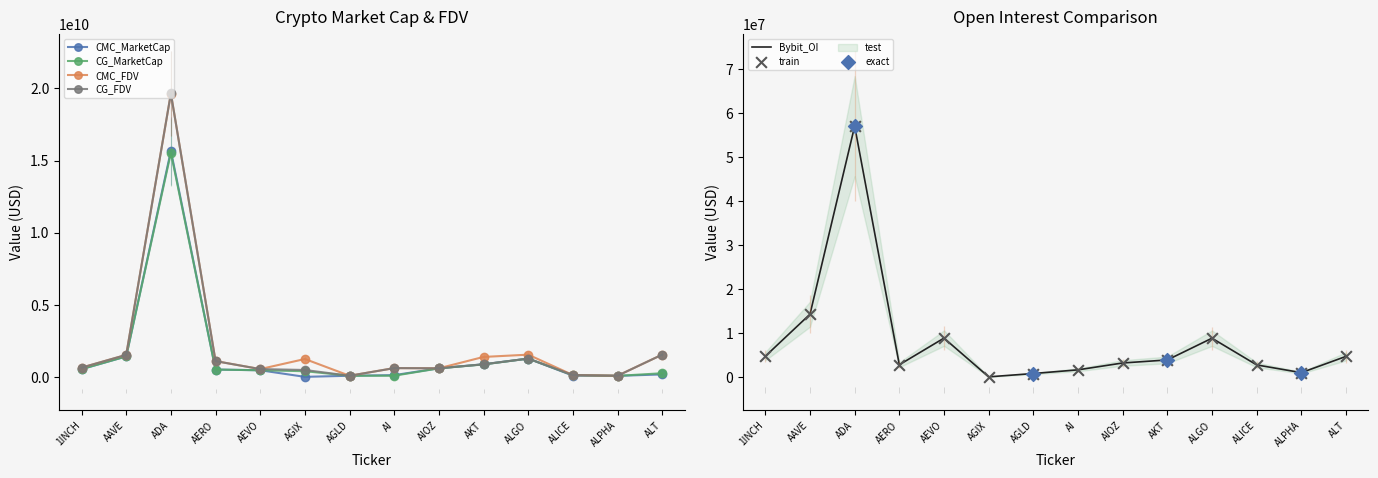

Which series reaches the minimum Y coordinate?

CMC_MarketCap